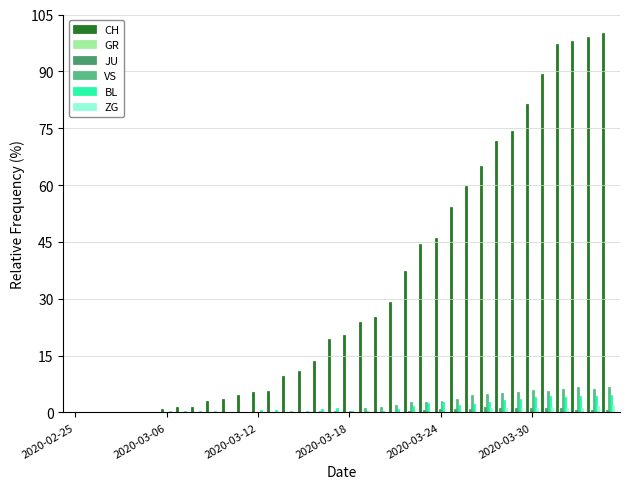

What is the maximum value shown in the chart?

100.0